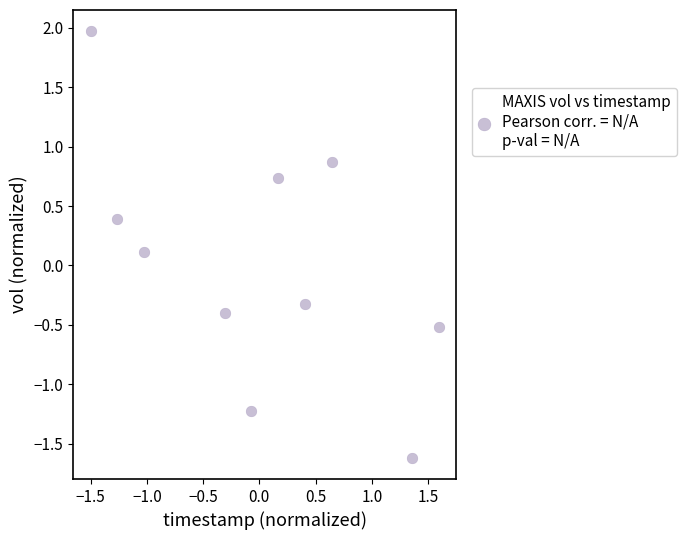

What is the range of Y values (max minus min)?

3.6